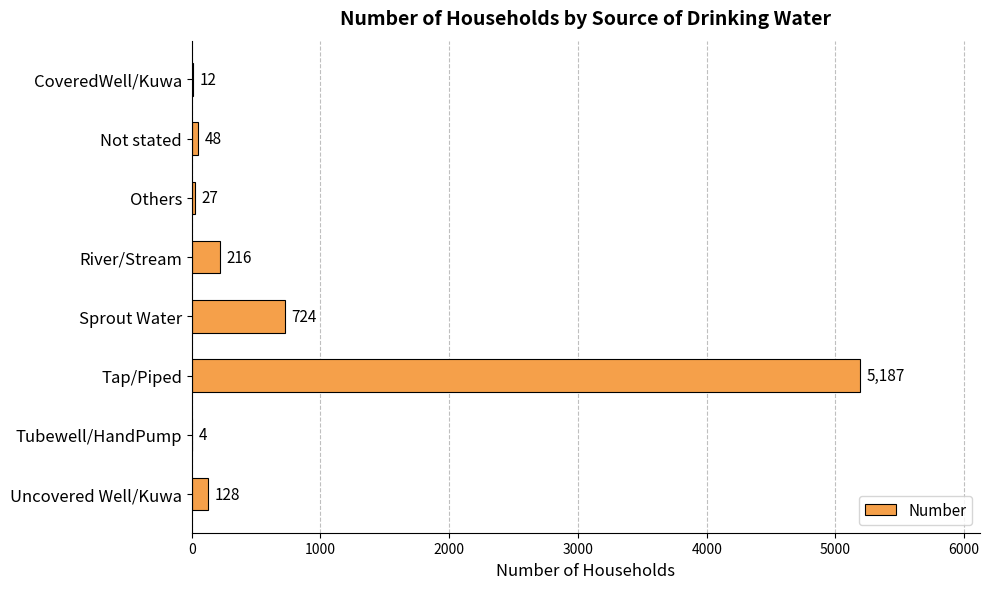

Approximately how many times larger is the value at Sprout Water compared to Not stated?

15.1